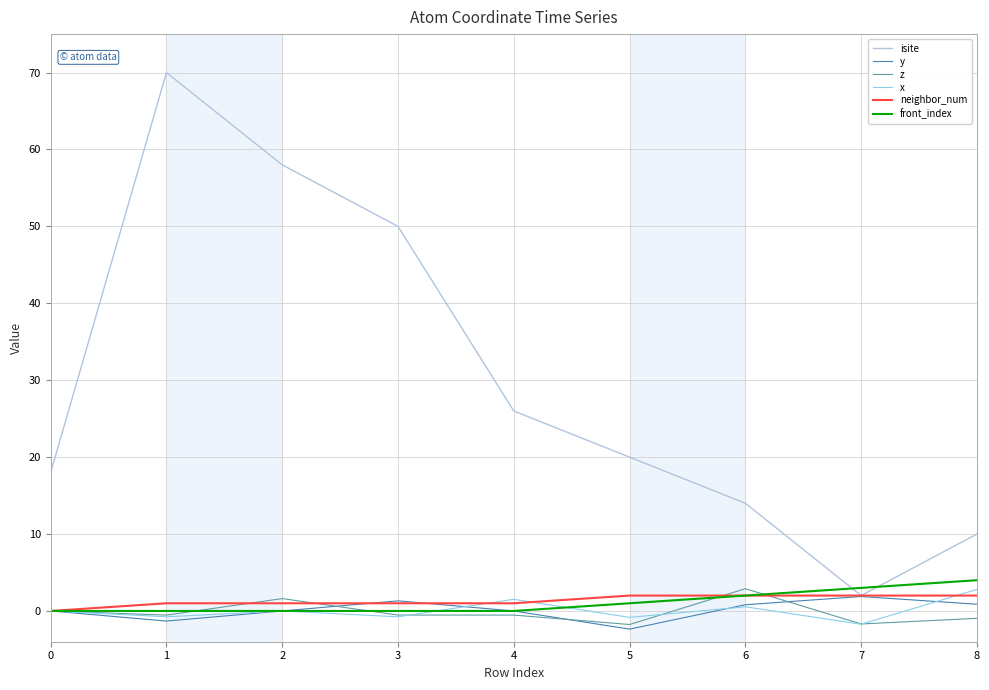

The x series shows -0.8 at 3. True or false?

True